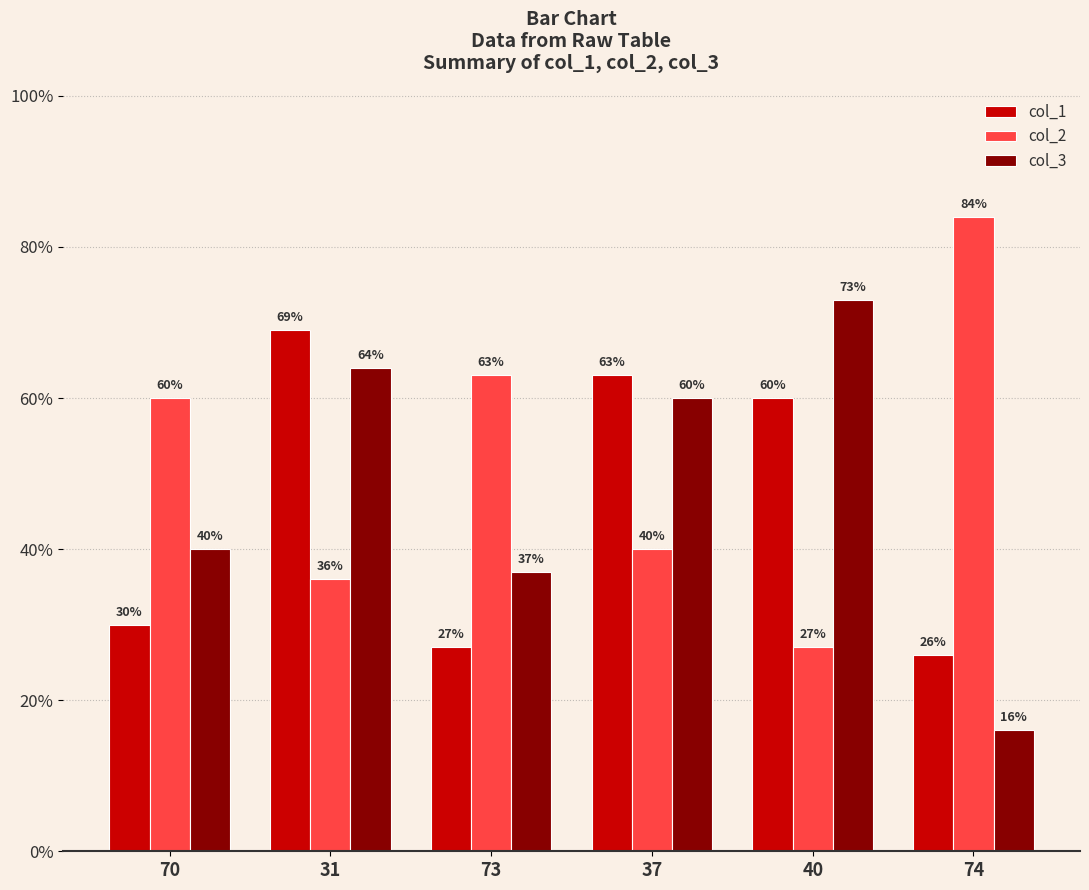

At 31, list the series in order from largest to smallest.

col_1, col_3, col_2